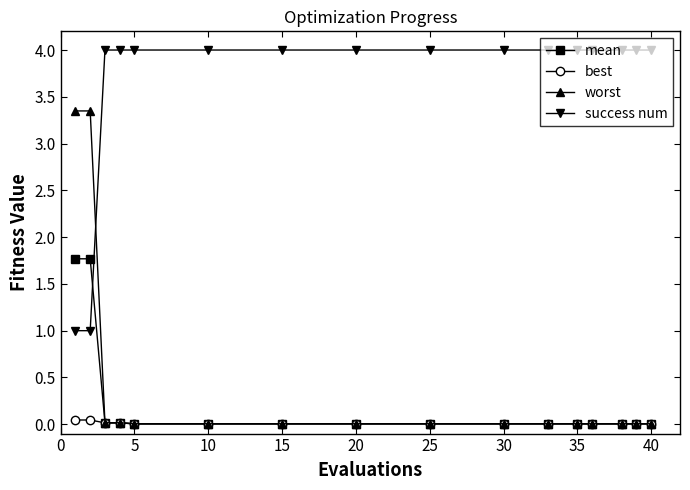

List the series in order of their peak value, lowest first.

best, mean, worst, success num